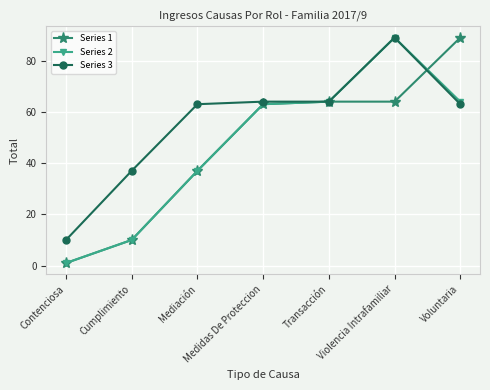

What is the lowest value of the Series 1 series?

1